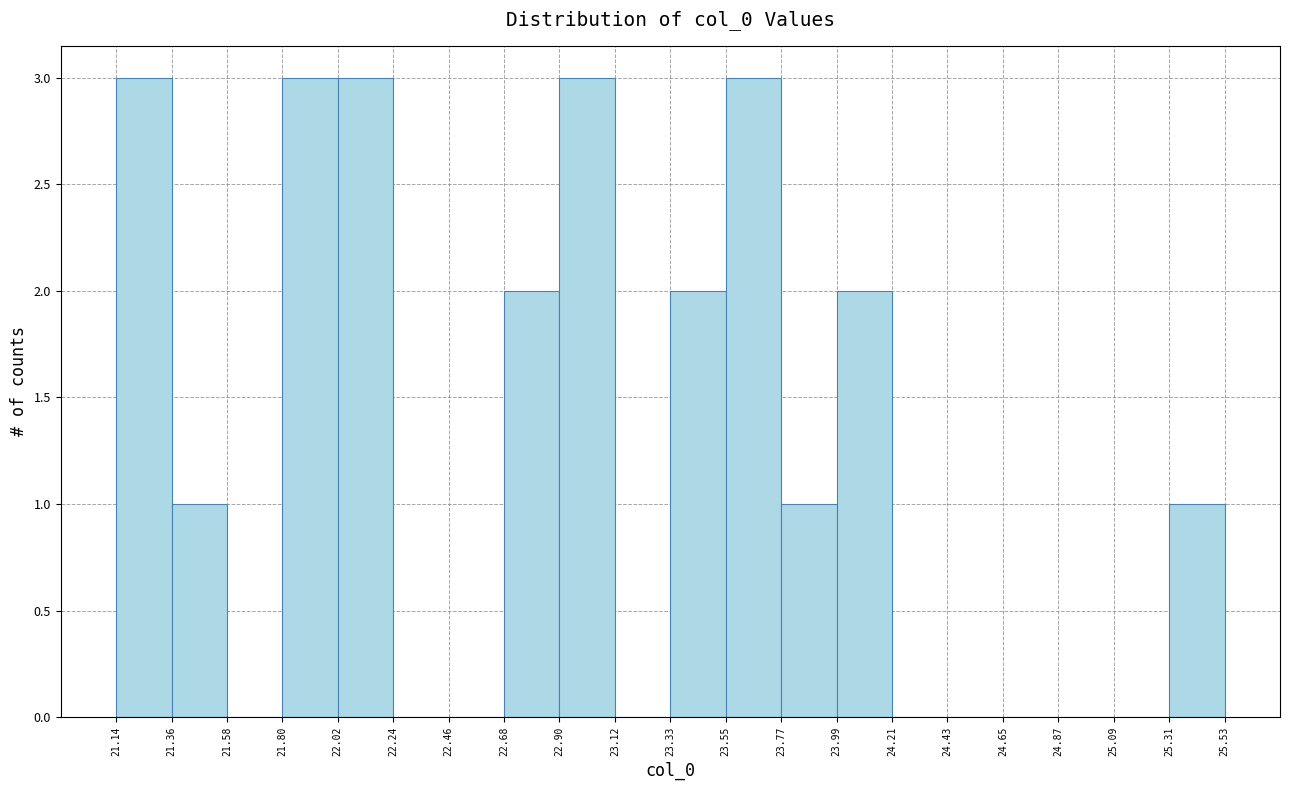

Reading left to right, transcribe this chart: for each bar, give the range it covers on the x-axis and its height. The values are not printed on the chart, so give them approximately, as read against the axis.

21.14 to 21.36: 3
21.36 to 21.58: 1
21.58 to 21.80: 0
21.80 to 22.02: 3
22.02 to 22.24: 3
22.24 to 22.46: 0
22.46 to 22.68: 0
22.68 to 22.90: 2
22.90 to 23.12: 3
23.12 to 23.33: 0
23.33 to 23.55: 2
23.55 to 23.77: 3
23.77 to 23.99: 1
23.99 to 24.21: 2
24.21 to 24.43: 0
24.43 to 24.65: 0
24.65 to 24.87: 0
24.87 to 25.09: 0
25.09 to 25.31: 0
25.31 to 25.53: 1